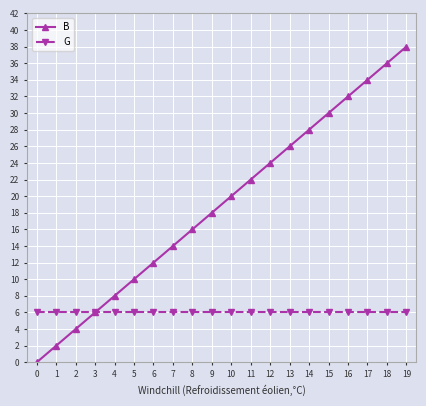

Is it true that B equals 6 at 9?

False